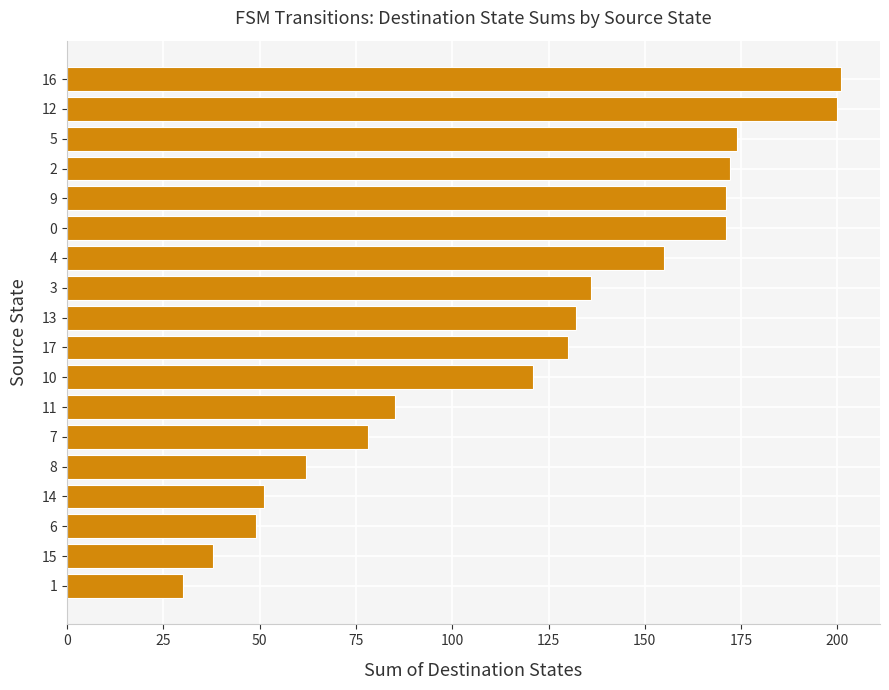

Where is the data nearest to the value 115?

10